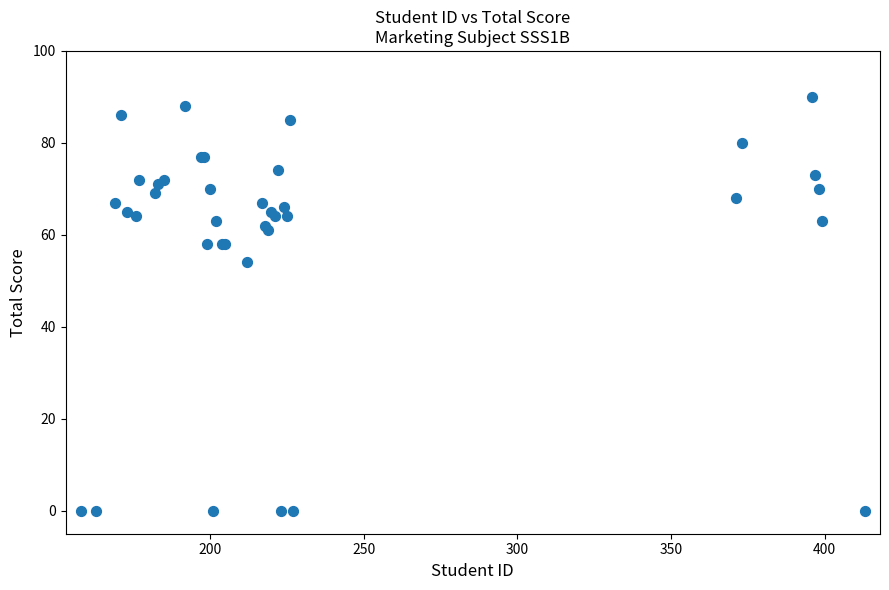

What Y value in the scatter plot is closest to 45?

54